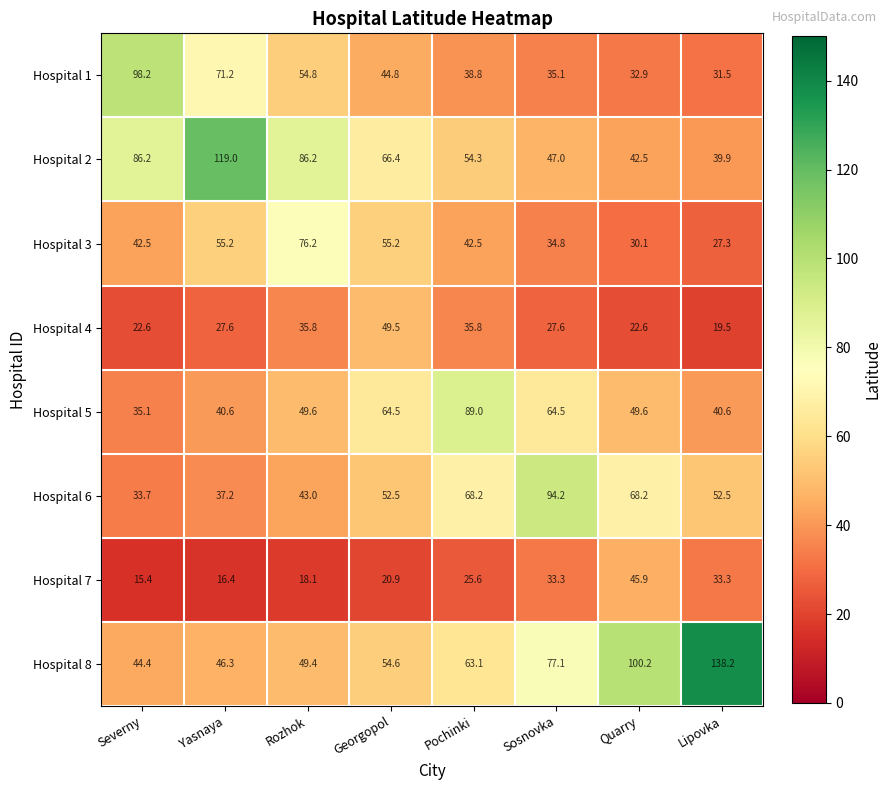

What is the spread (max minus min) of values at Sosnovka?

66.6